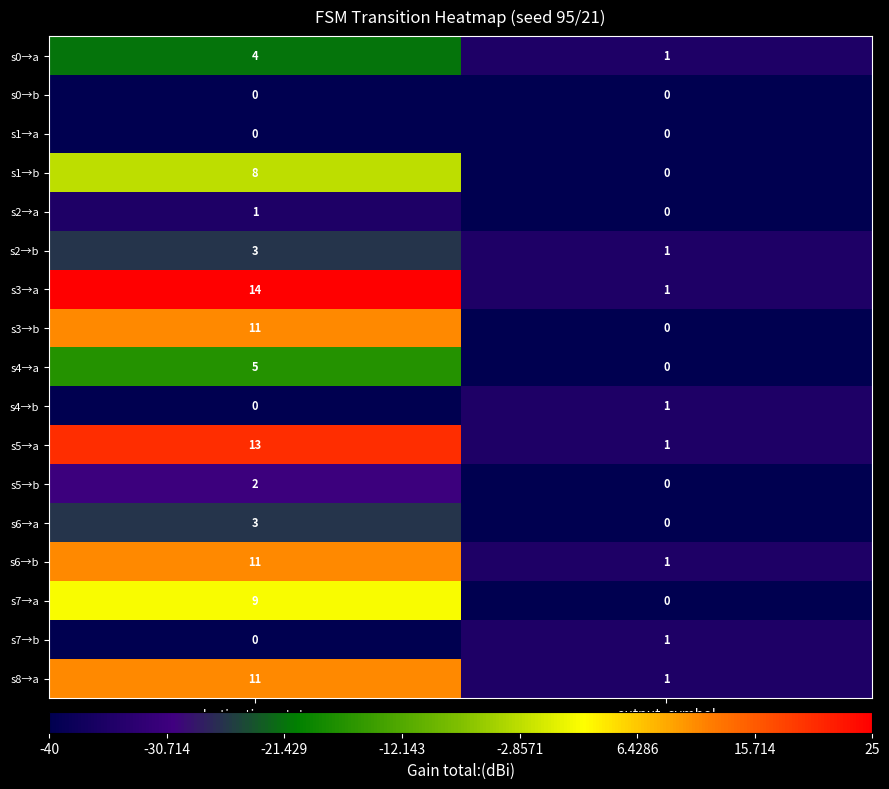

What is the difference between the s5→a values at destination_state and output_symbol?

12